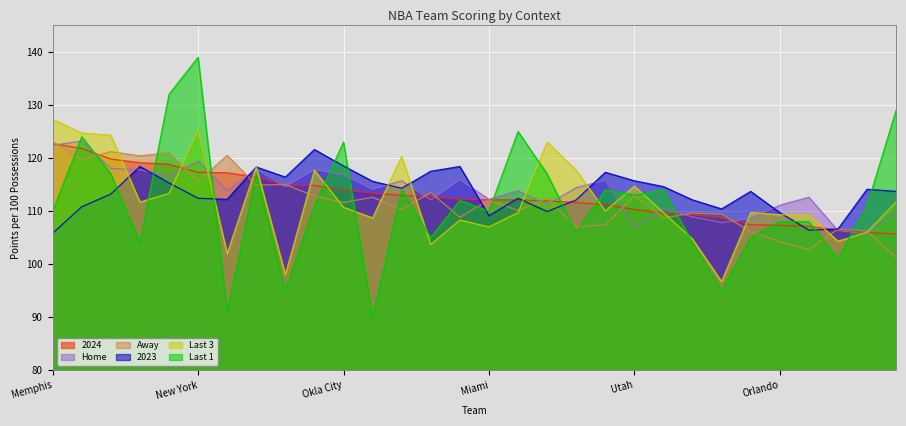

What is the total value across all series at New York?

729.0